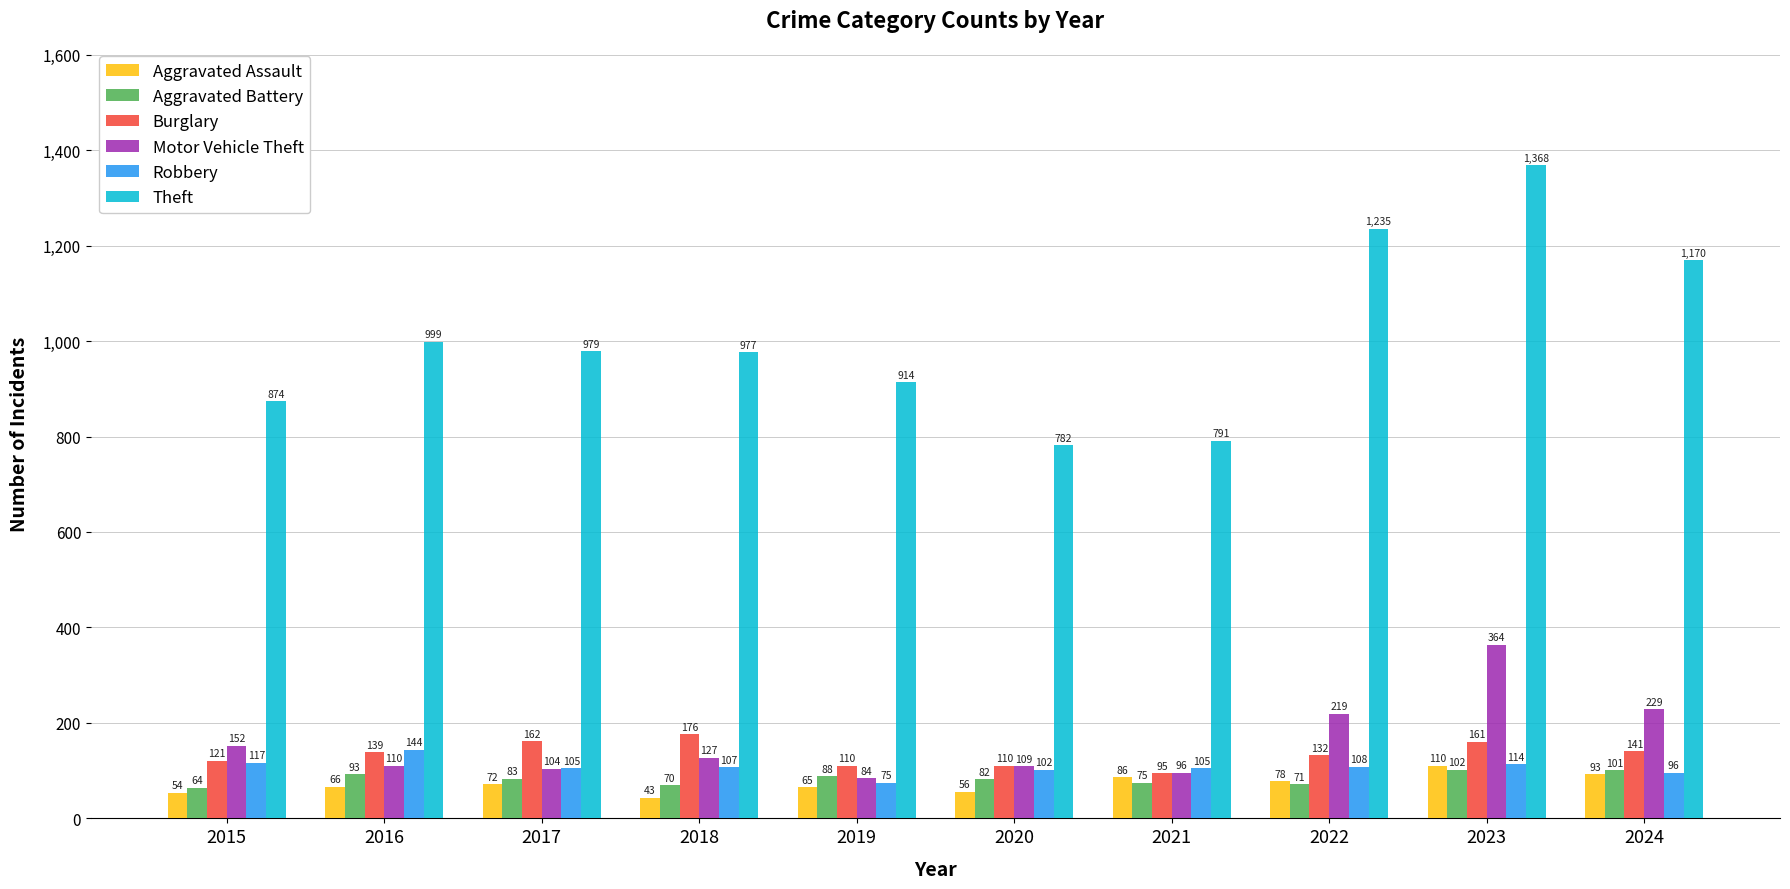

Where is Motor Vehicle Theft nearest to the value 224?

2022